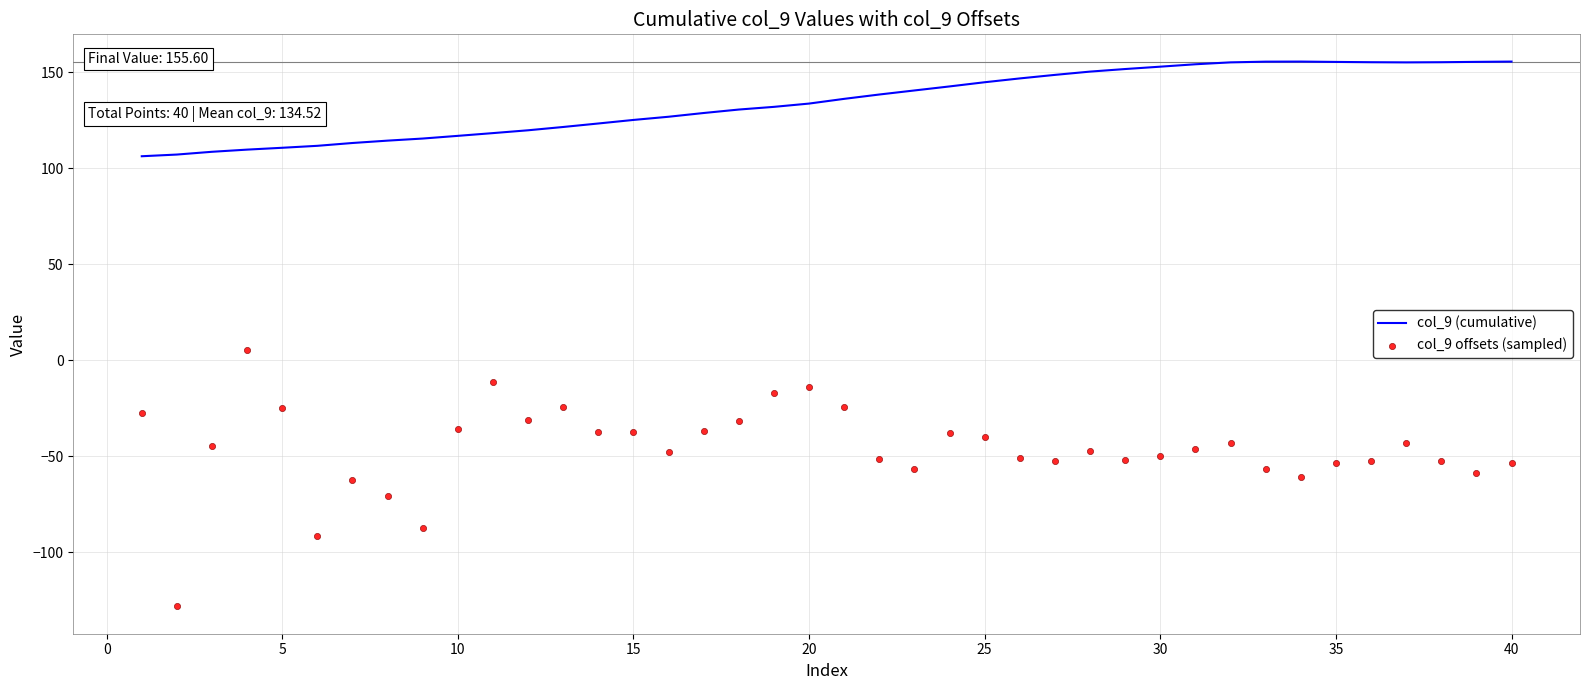

What are all the series names shown in the legend?

col_9 (cumulative), col_9 offsets (sampled)